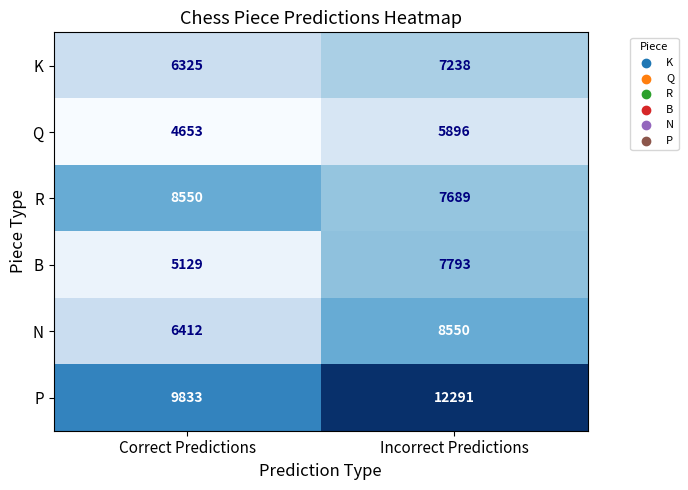

True or false: B has a value of 7793 at Incorrect Predictions.

True